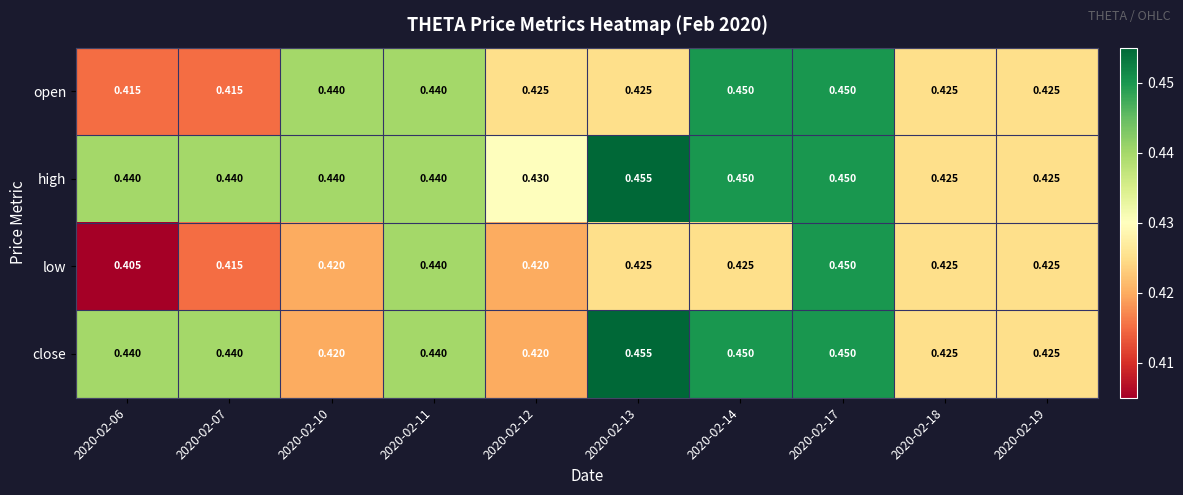

List the series in order of their overall mean, highest first.

high, close, open, low